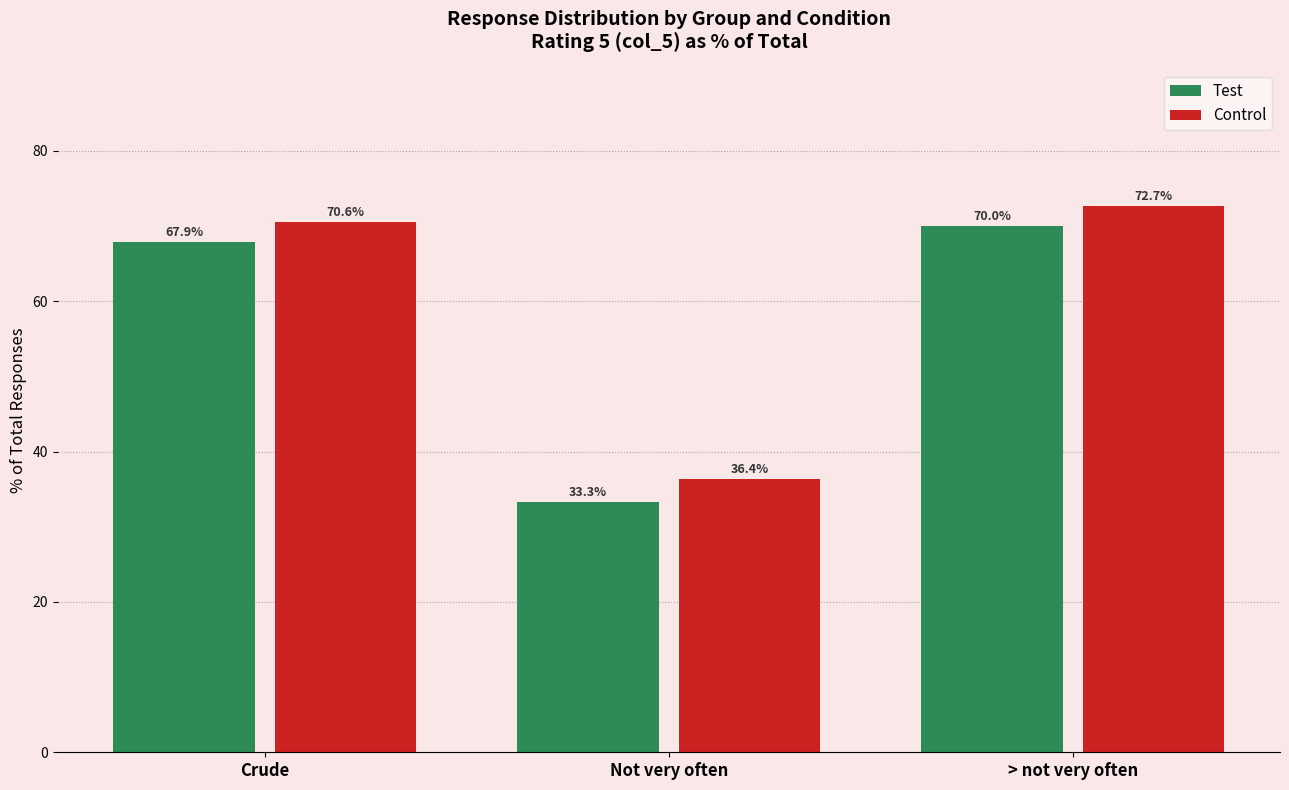

Reading left to right, list all the values displayed in this chart.

Test: Crude=67.9	Not very often=33.3	> not very often=70.0
Control: Crude=70.6	Not very often=36.4	> not very often=72.7